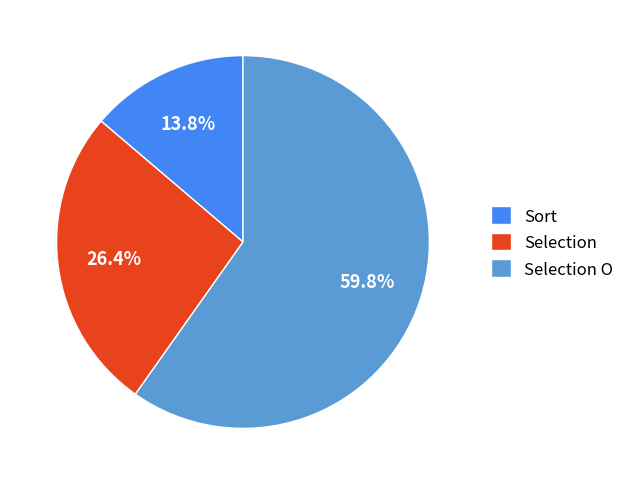

Rank the categories by value from highest to lowest.

Selection O, Selection, Sort